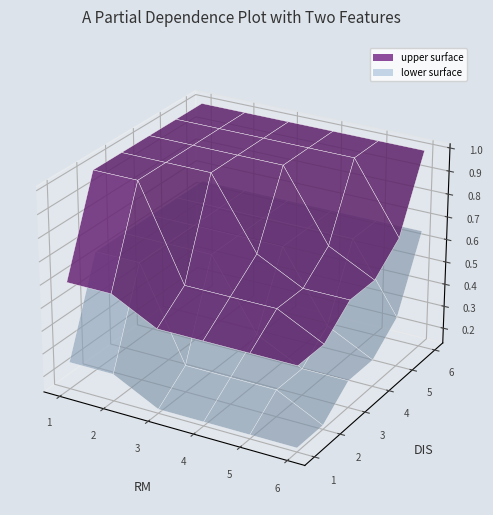

Reading left to right, what are all the values shown in this chart?

1: 0.6	0.6	0.5	0.5	0.5	0.5
2: 1.0	1.0	0.6	0.6	0.6	0.5
3: 1.0	1.0	1.0	0.7	0.6	0.6
4: 1.0	1.0	1.0	1.0	0.7	0.6
5: 1.0	1.0	1.0	1.0	1.0	0.7
6: 1.0	1.0	1.0	1.0	1.0	1.0